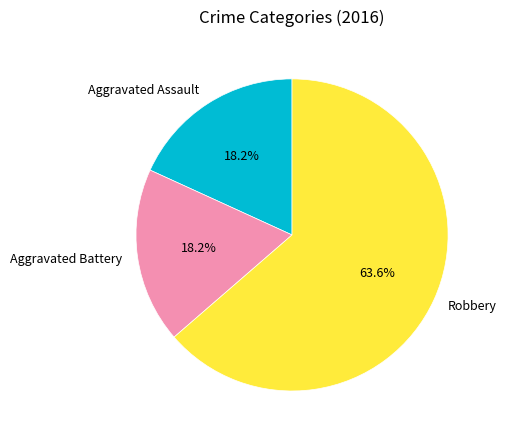

Does Robbery account for over 50% of the chart?

Yes